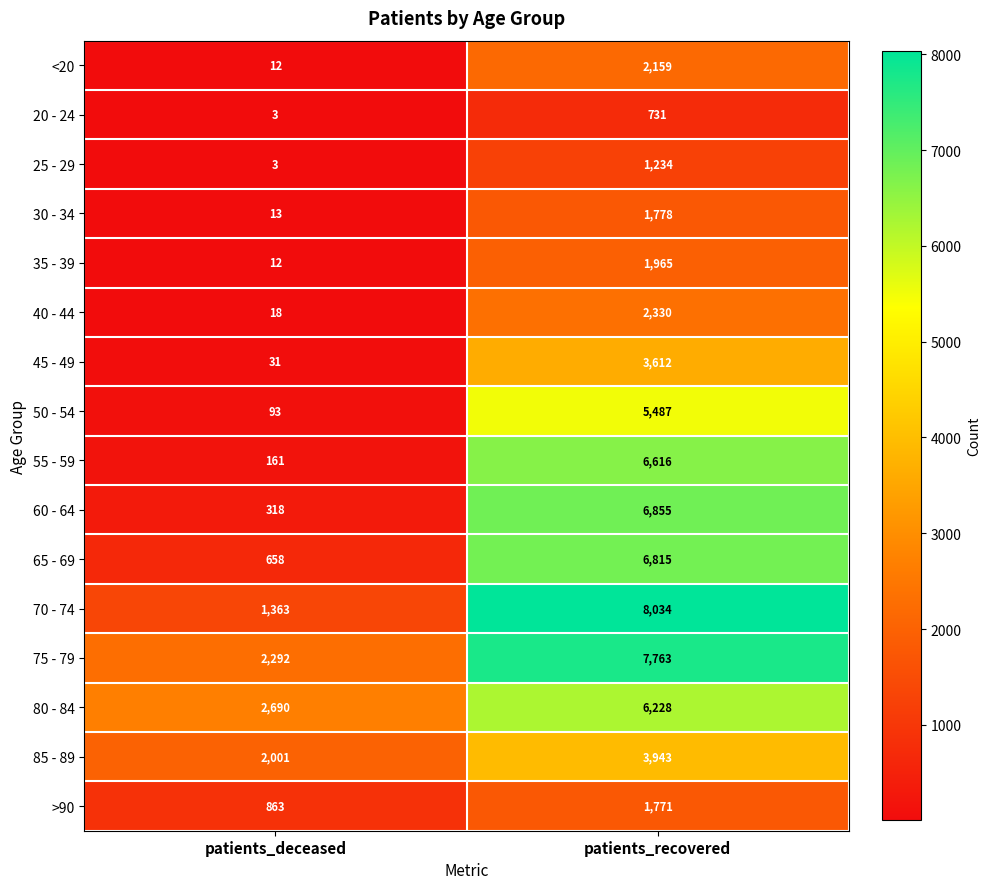

The 85 - 89 series shows 5475 at patients_recovered. True or false?

False